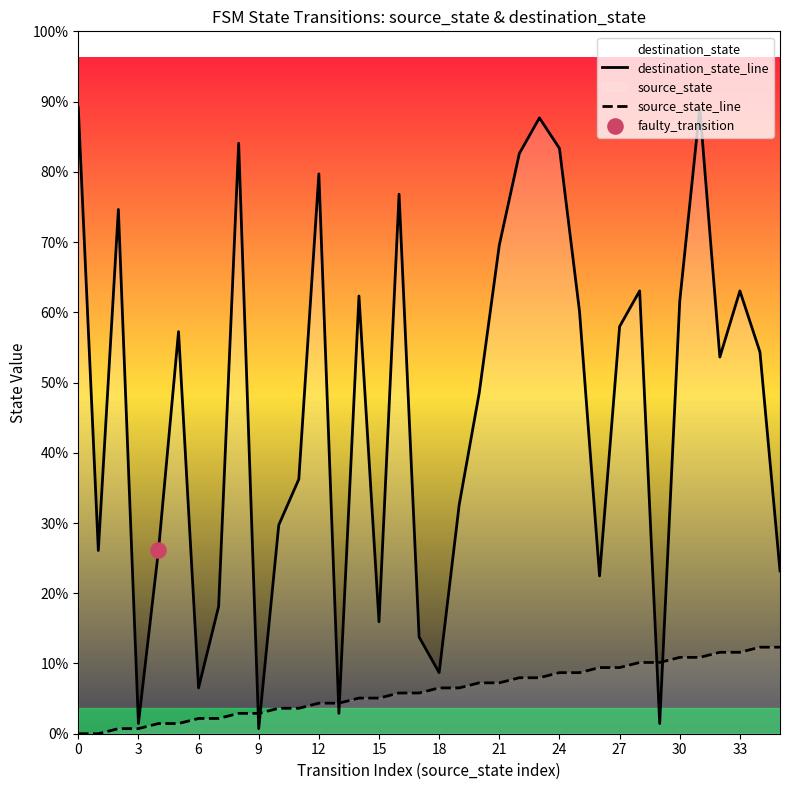

What is the total value across all series at 3?

3